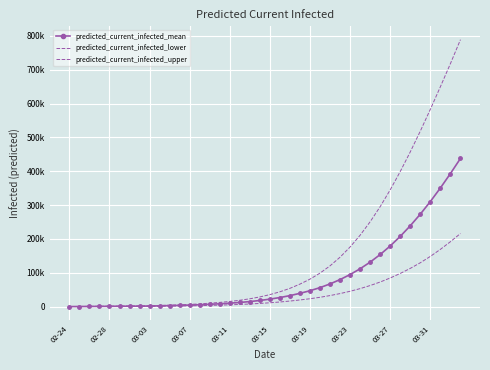

True or false: predicted_current_infected_upper and predicted_current_infected_mean cross at least once.

False